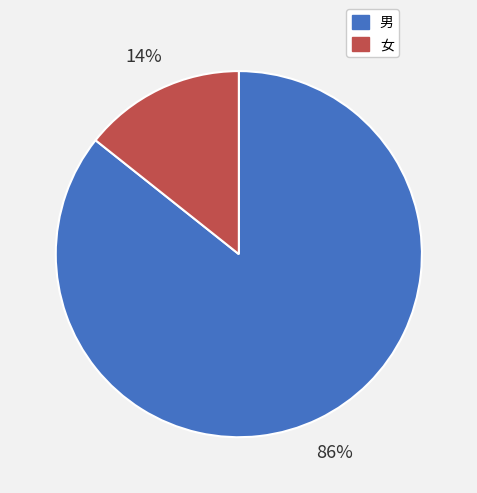

Count the number of slices in the pie.

2